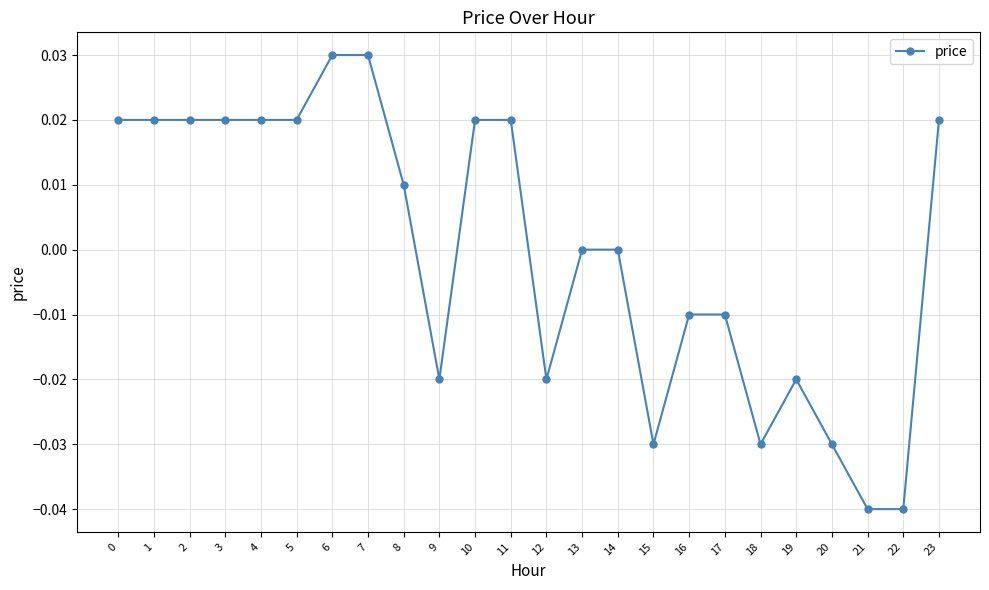

The value at 0 is 0.0. True or false?

True